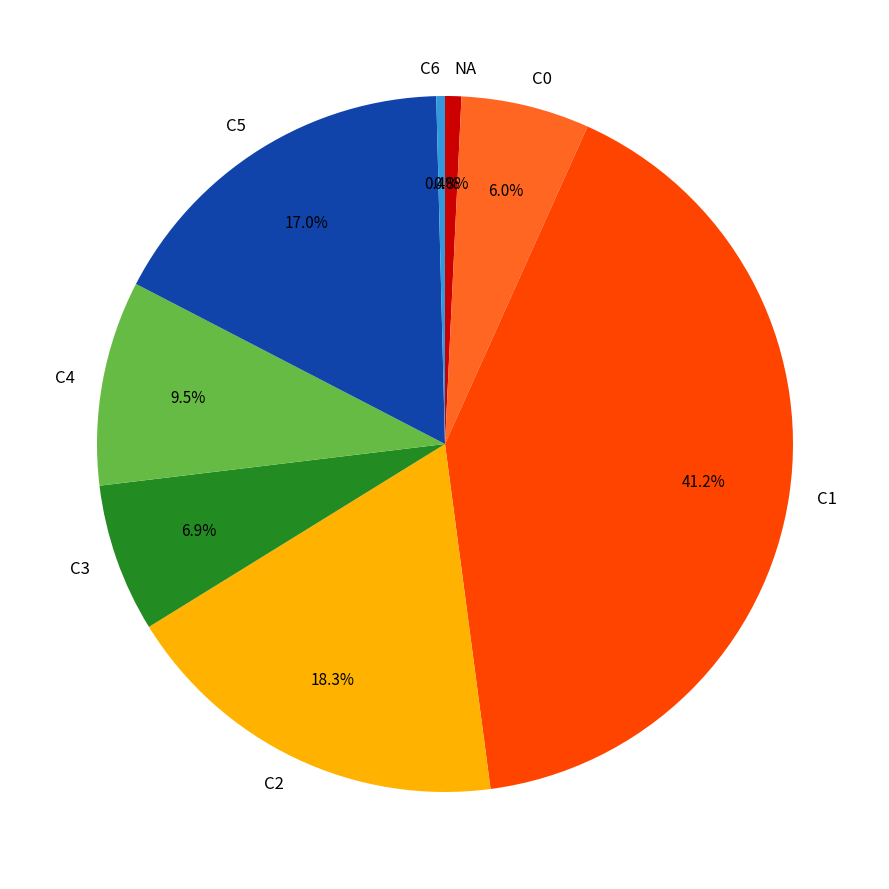

True or false: C2 accounts for 18% of the total.

True